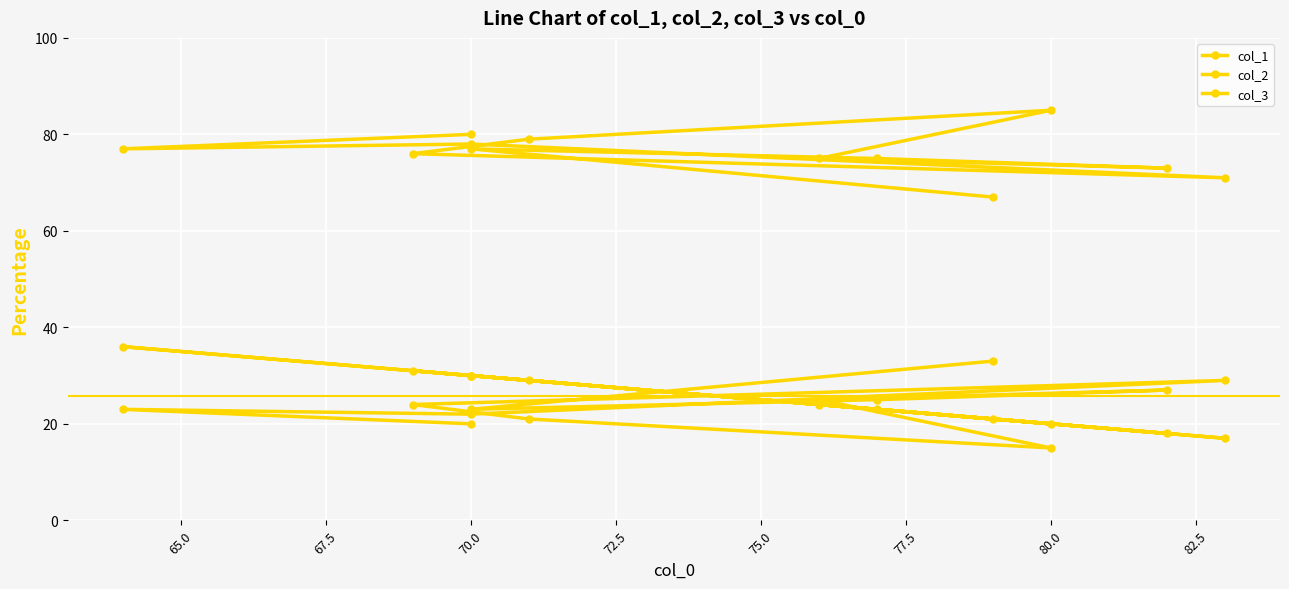

Which series has the largest range (max minus min)?

col_1